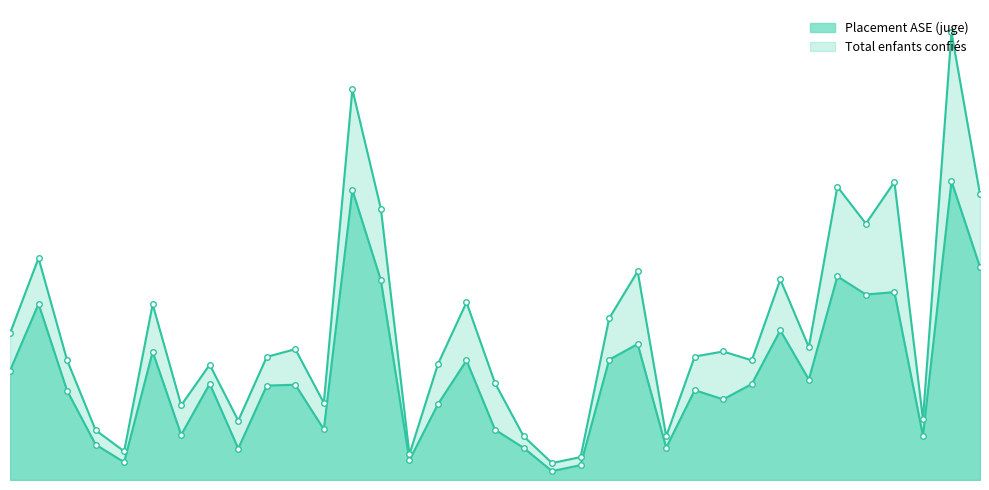

What is the label of the 30th point from the left?

Finistère